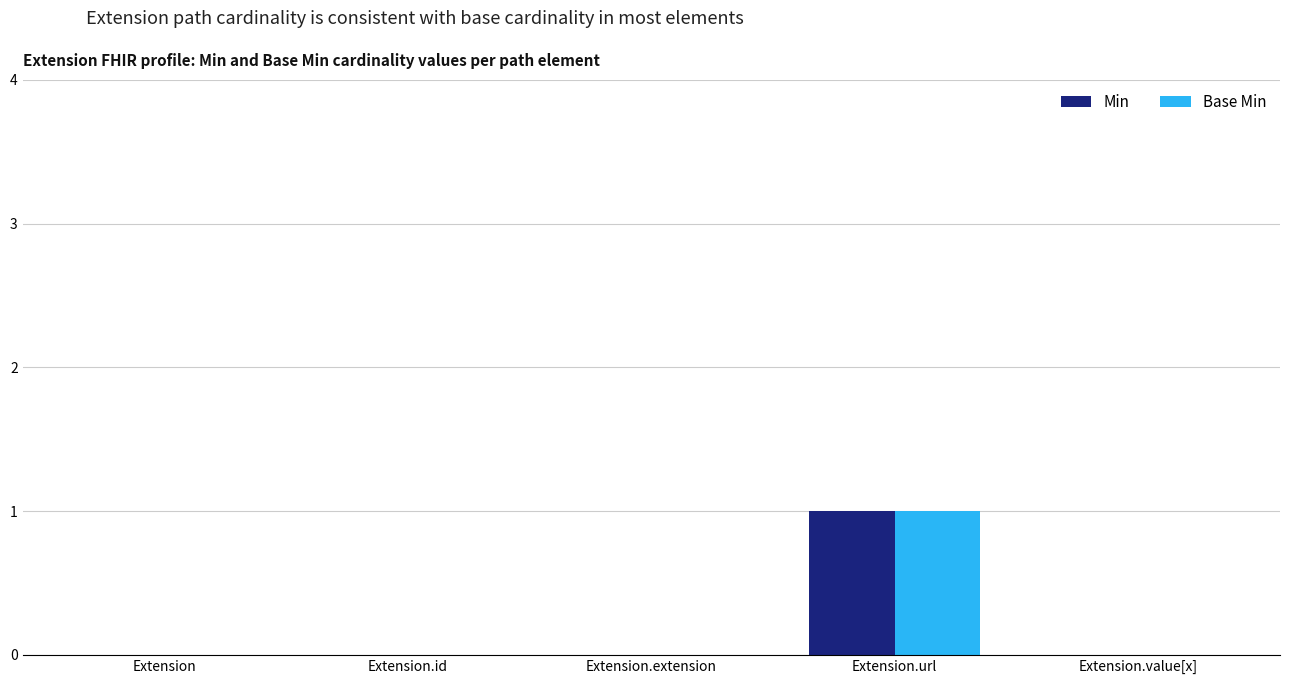

What are all the series names shown in the legend?

Min, Base Min